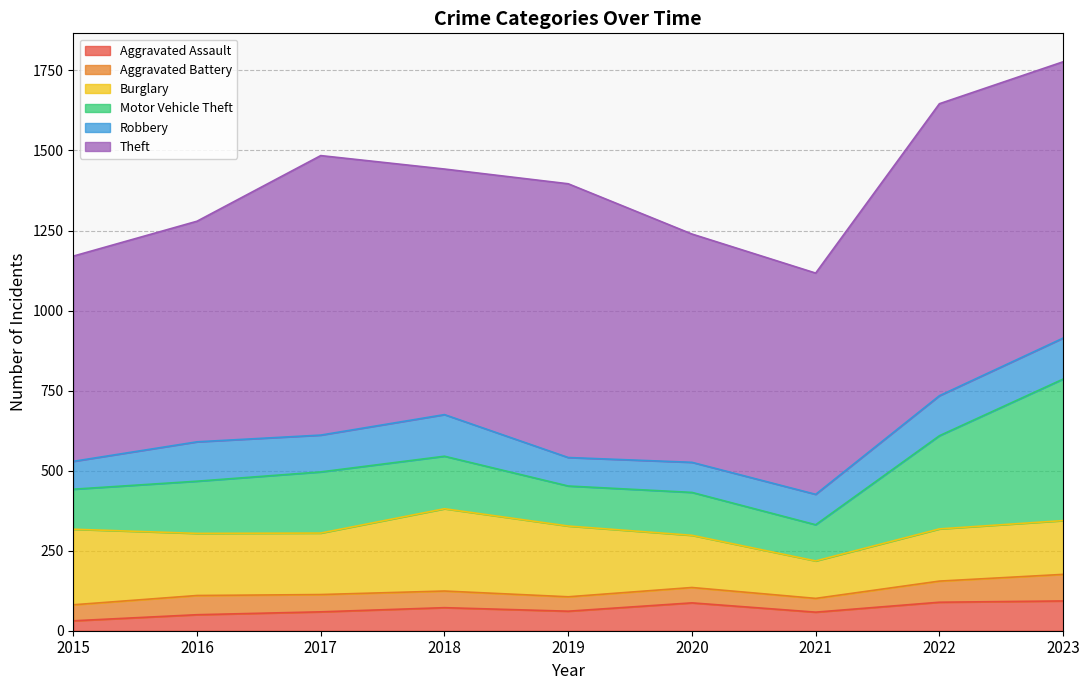

At 2018, list the series in order from largest to smallest.

Theft, Burglary, Motor Vehicle Theft, Robbery, Aggravated Assault, Aggravated Battery